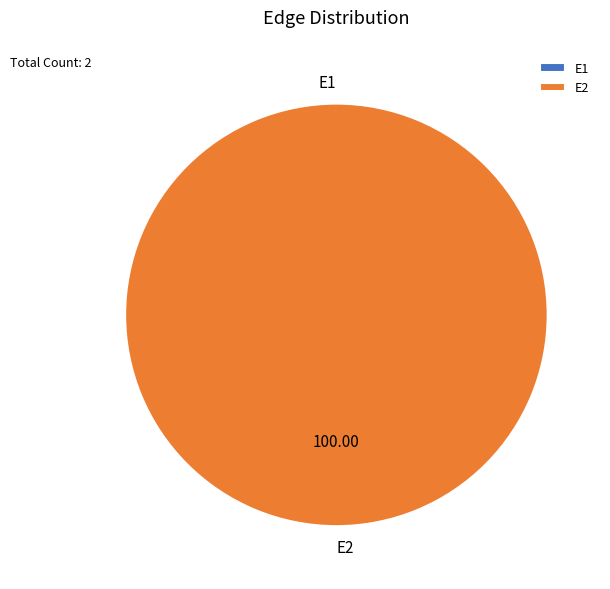

Which slice is the largest?

E2